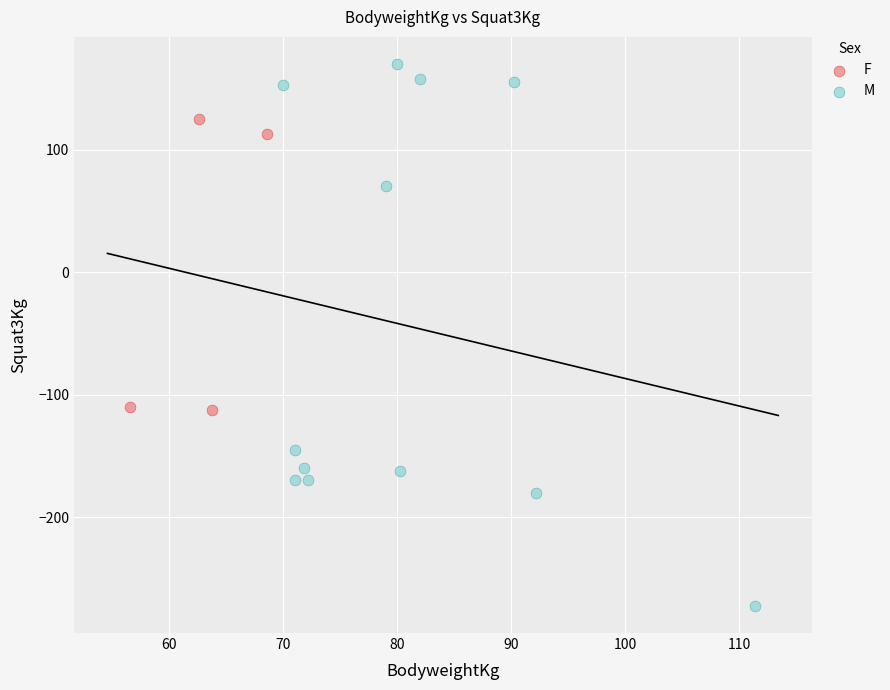

What are all the series names shown in the legend?

F, M